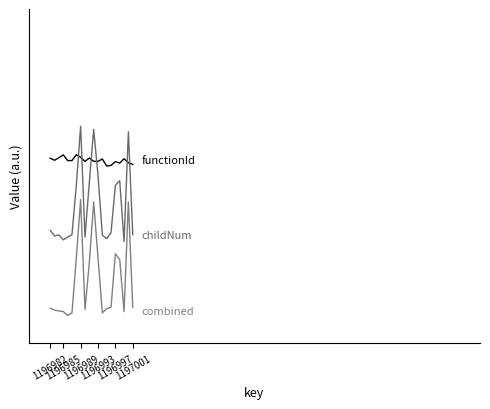

Is it true that functionId equals 0.4 at 1196993?

False